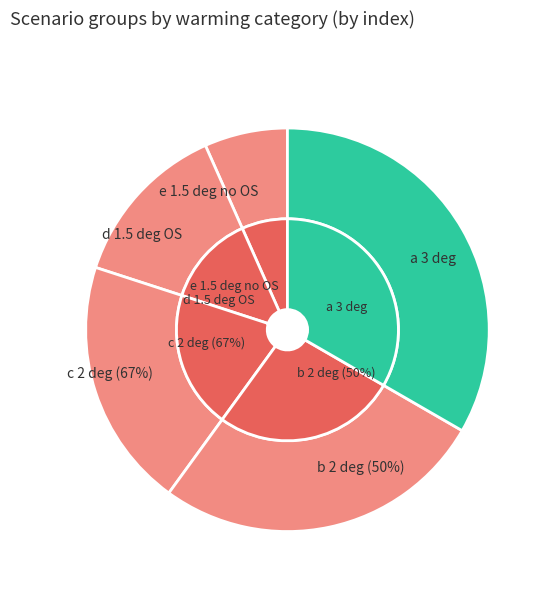

What percentage is the e 1.5 deg no OS slice, to the nearest percent?

7%